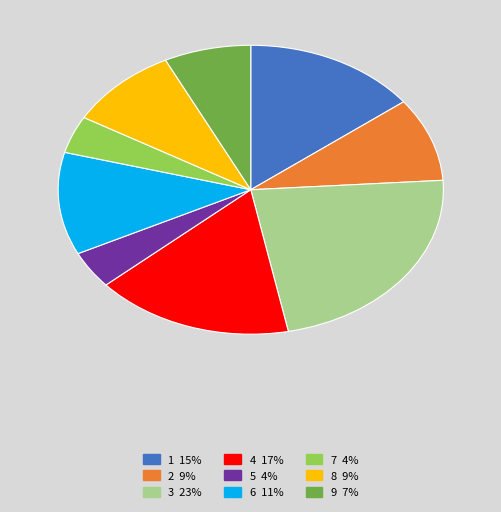

Is the sum of 1 15% and 5 4% greater than half?

No